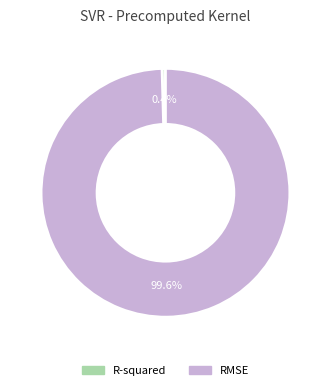

Between R-squared and RMSE, which is larger?

RMSE